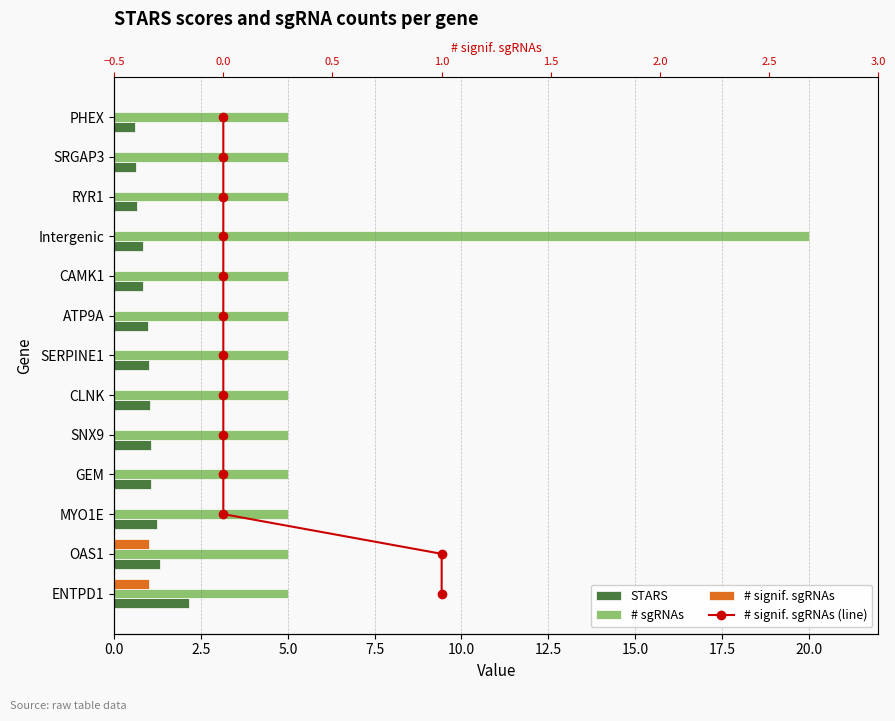

True or false: # sgRNAs has a value of 2.8 at SERPINE1.

False